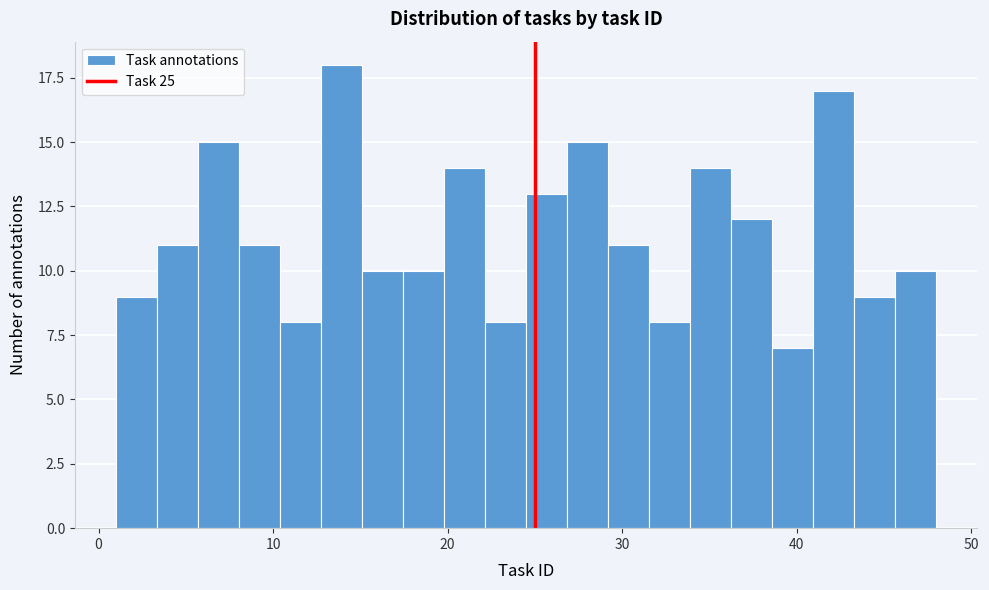

Around what value on the x-axis is the tallest bar? Give the approximate position of its centre, as read against the axis.

14